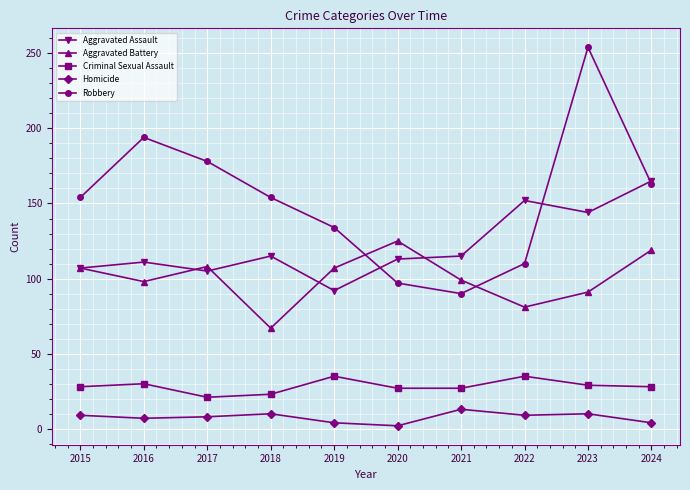

The value of Robbery at 2015 is 62. True or false?

False